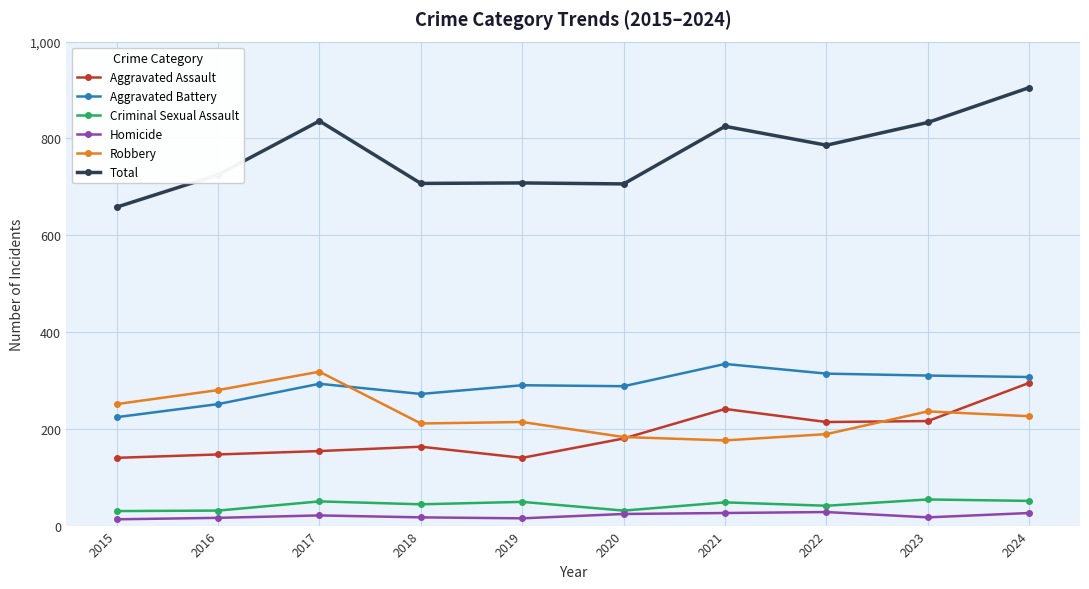

True or false: Robbery and Homicide intersect in this chart.

False